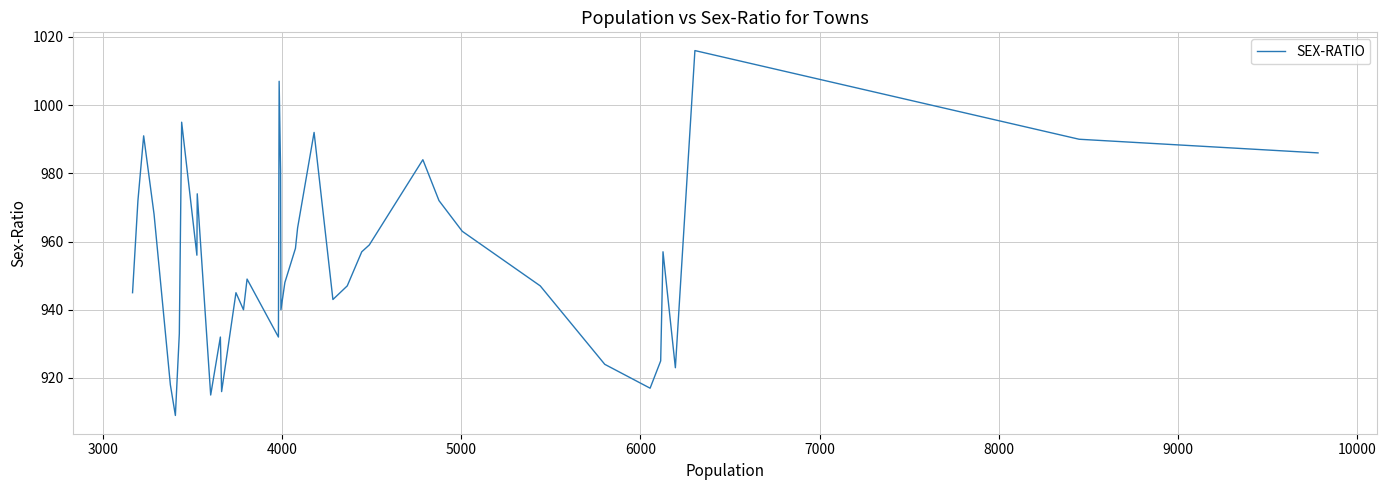

The chart shows a value of 1464 at 12. True or false?

False